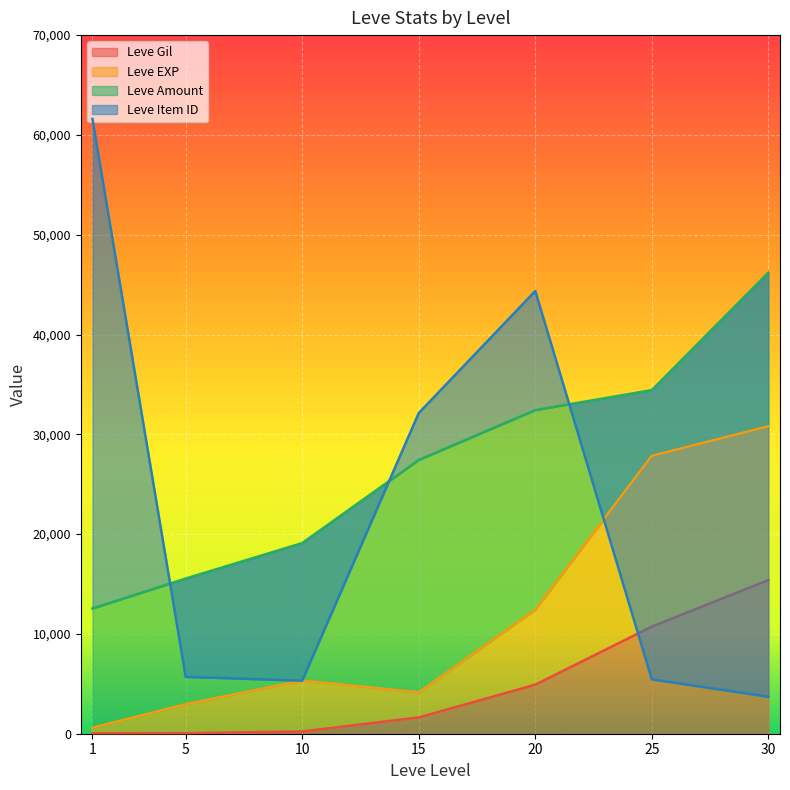

Rank the categories by Leve EXP value from highest to lowest.

30, 25, 20, 10, 15, 5, 1